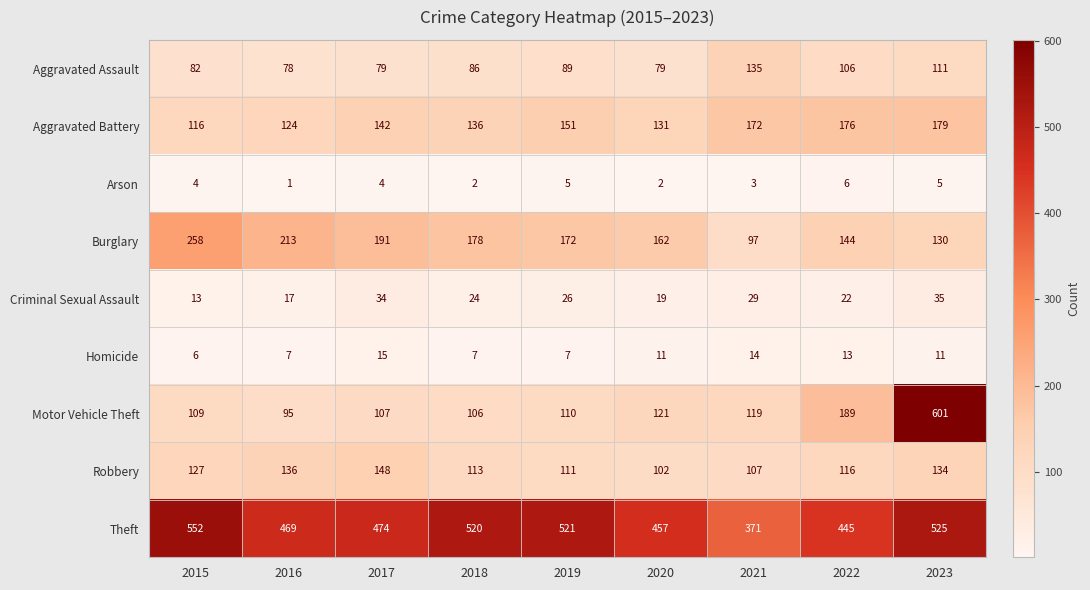

Which category has the highest value across all series?

2023